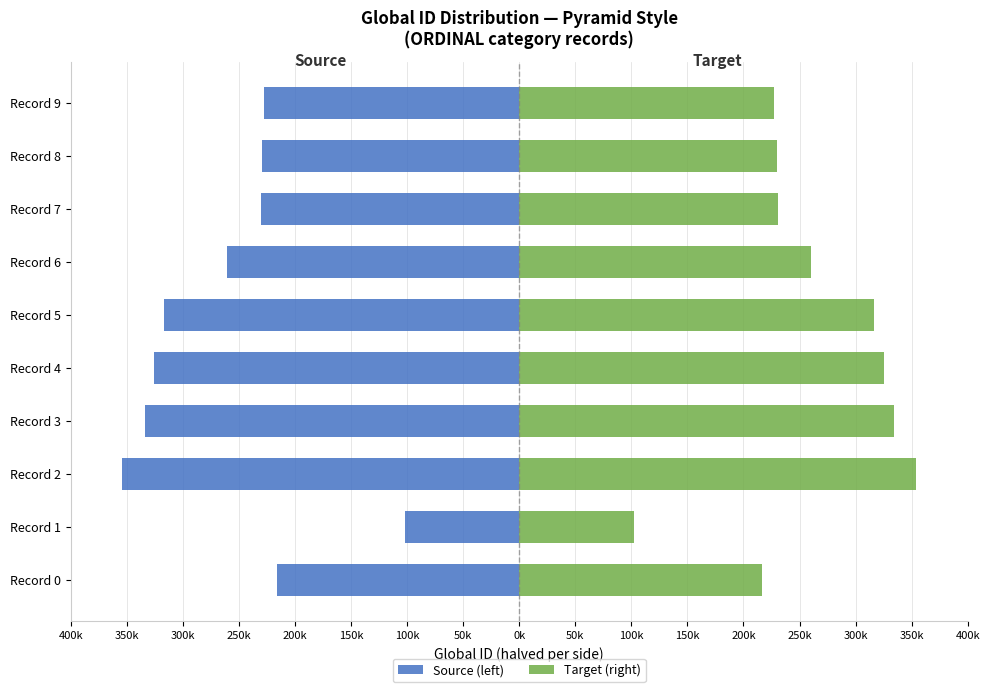

What is the sum of all Target (right) values?

2596552.0